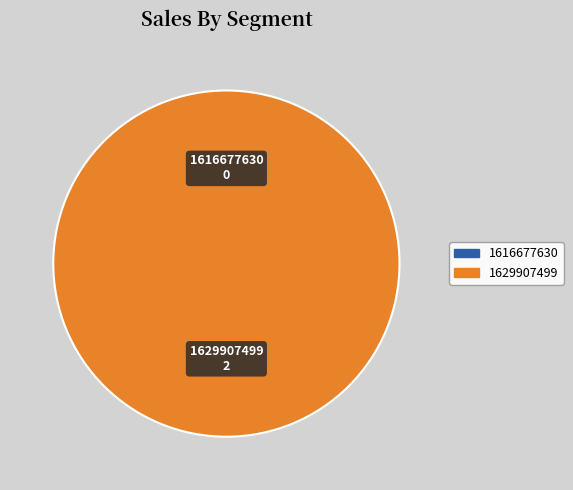

The 1629907499 slice represents 99% of the pie. True or false?

False